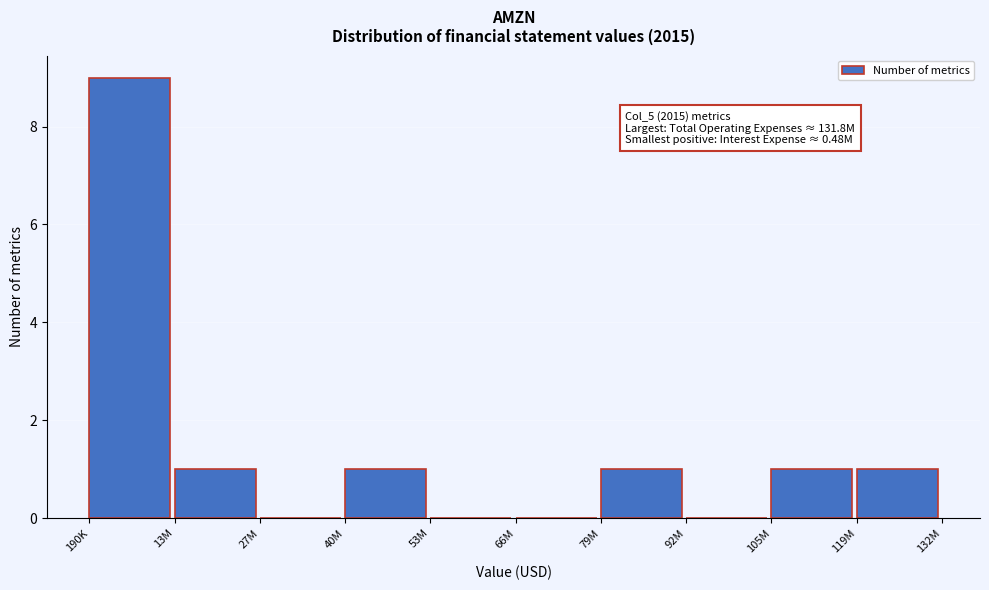

Reading left to right, list all the values displayed in this chart.

190K=9	13M=1	27M=0	40M=1	53M=0	66M=0	79M=1	92M=0	105M=1	119M=1